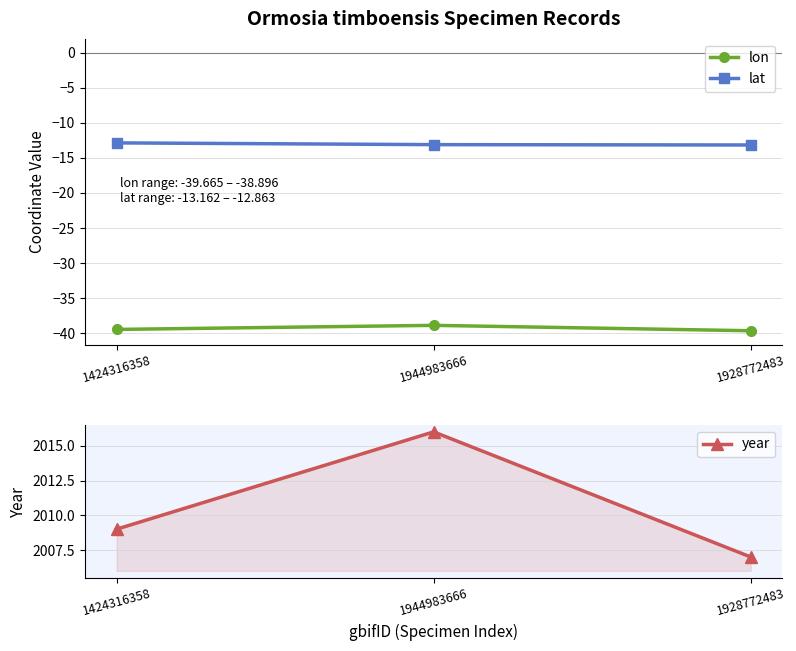

Reading right to left, what are all the values shown in this chart?

lon: -39.7	-38.9	-39.5
lat: -13.2	-13.1	-12.9
year: 2007.0	2016.0	2009.0